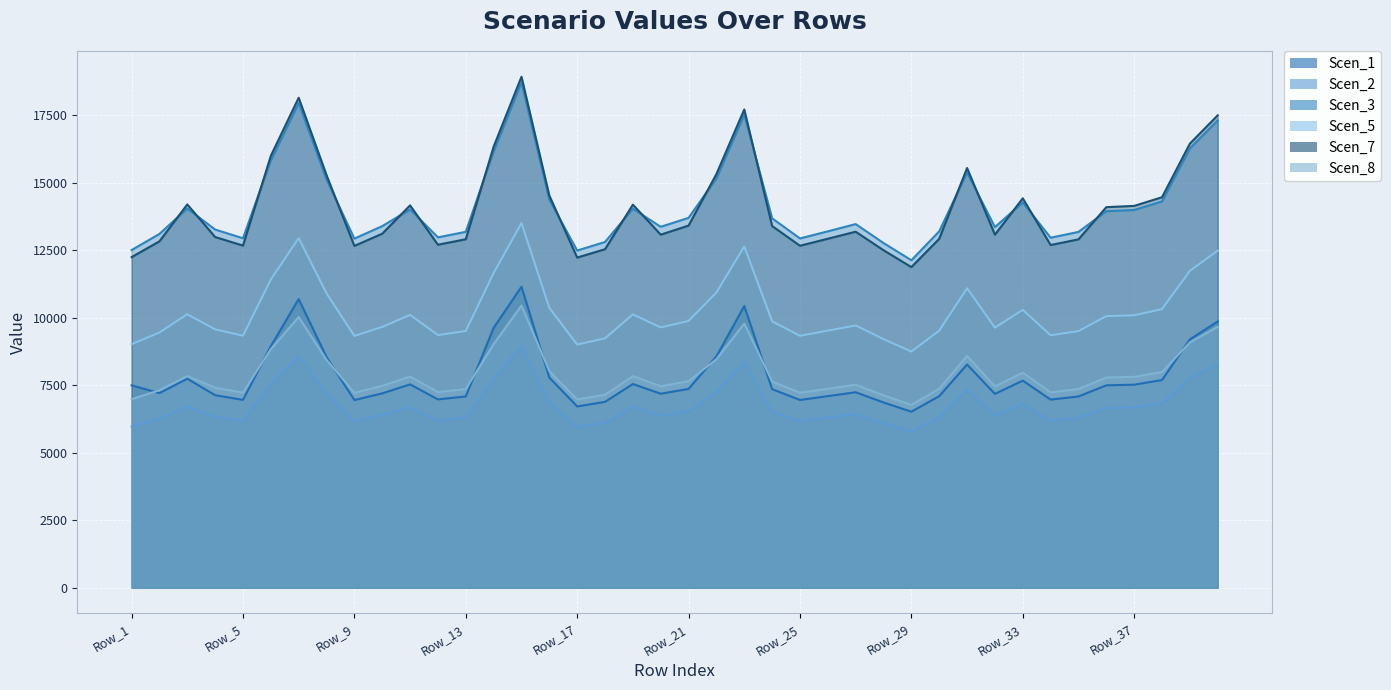

What is the difference between the Scen_5 values at Row_23 and Row_19?

2516.1